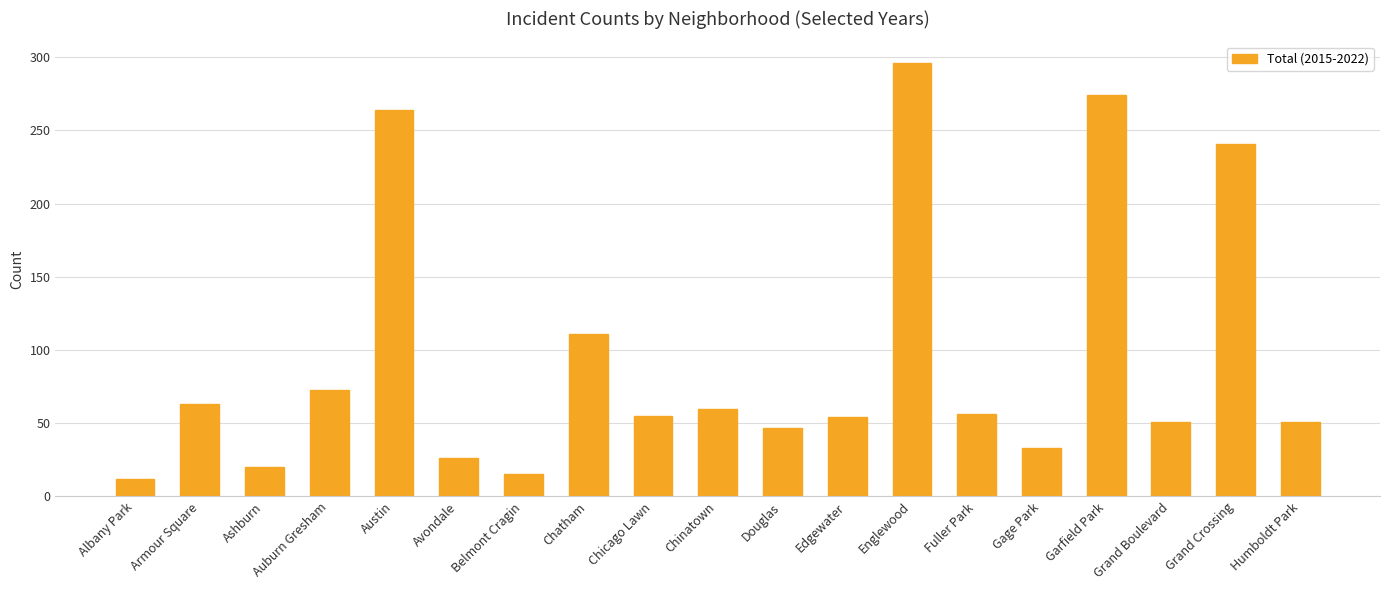

Which label corresponds to the smallest value in the chart?

Albany Park